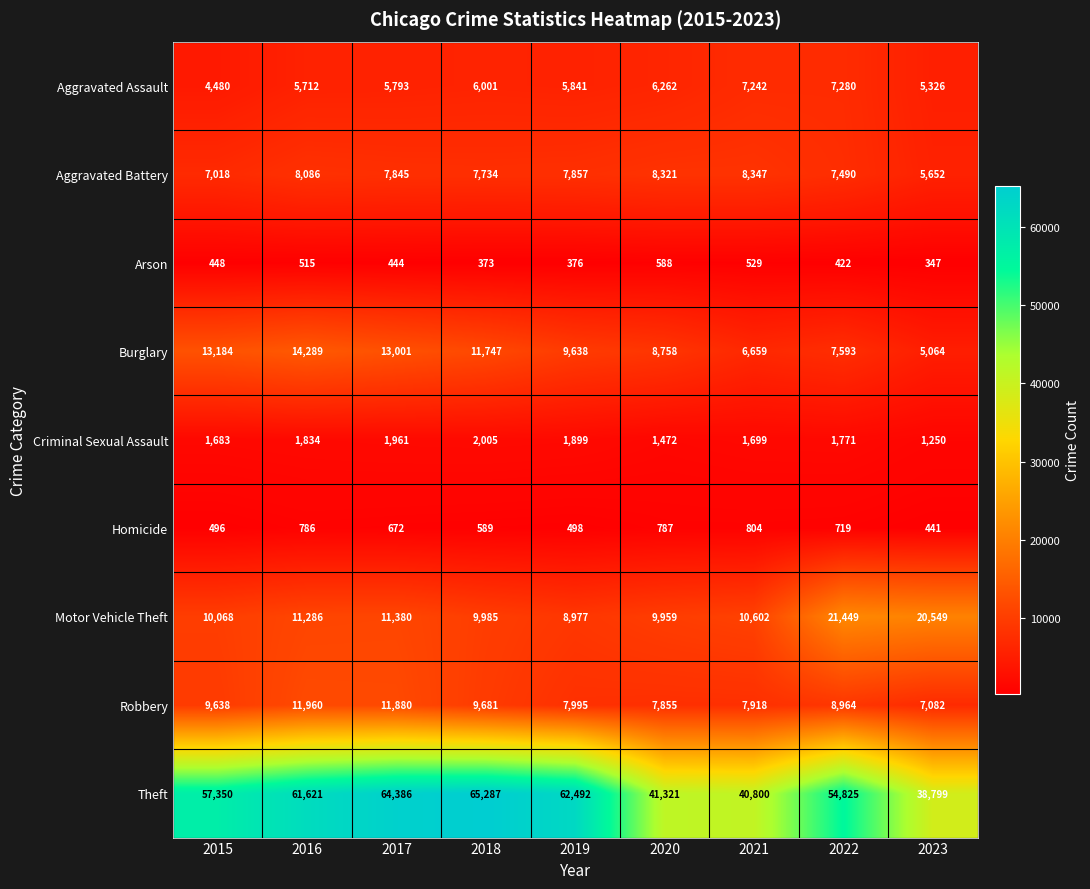

Is the value of Robbery at 2016 greater than the value of Aggravated Battery at 2023?

Yes